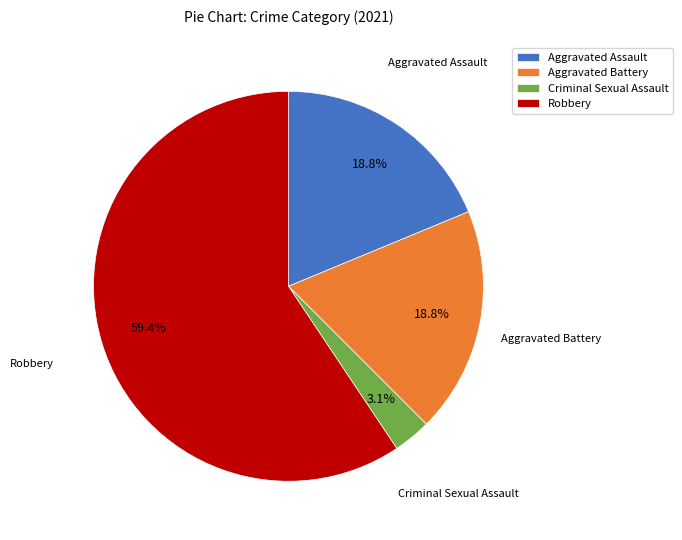

To the nearest percent, what percentage of the pie is Criminal Sexual Assault?

3%